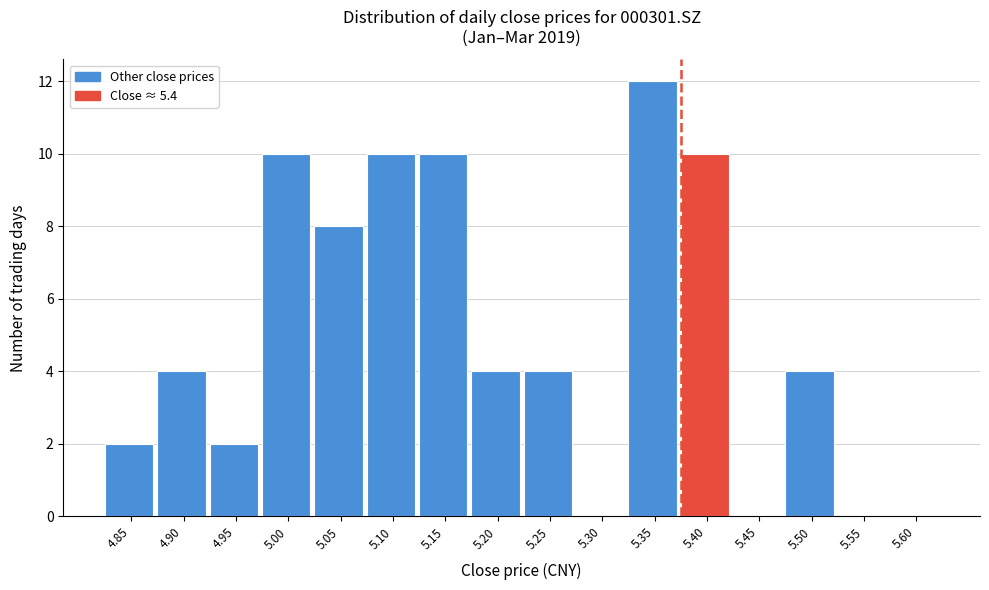

Reading left to right, transcribe all the data shown in this chart.

4.85=2	4.90=4	4.95=2	5.00=10	5.05=8	5.10=10	5.15=10	5.20=4	5.25=4	5.30=0	5.35=12	5.40=10	5.45=0	5.50=4	5.55=0	5.60=0